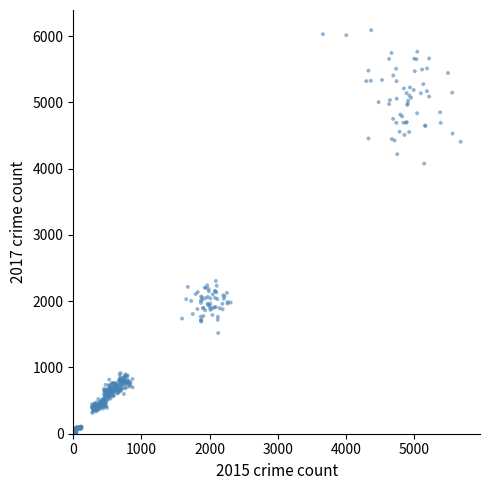

What Y value in the scatter plot is closest to 3053?

2305.3